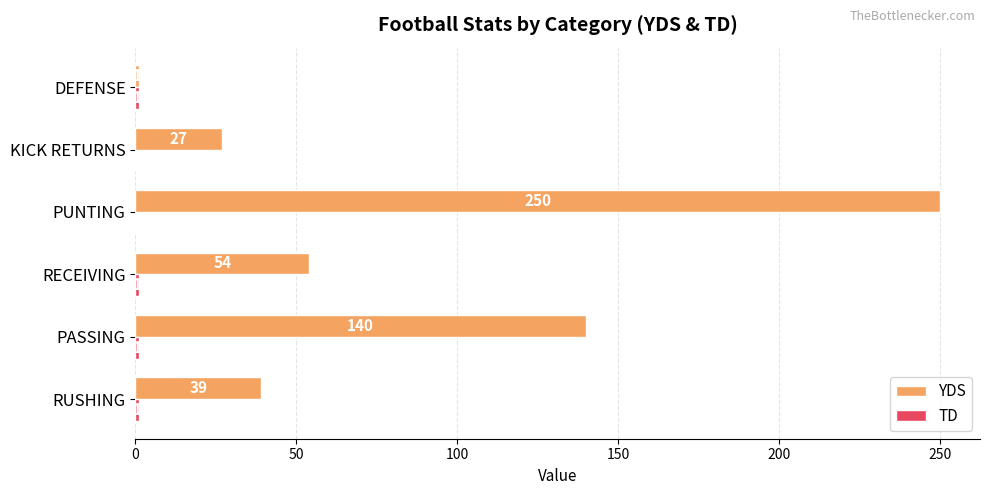

What is the sum of the YDS values at KICK RETURNS and PUNTING?

277